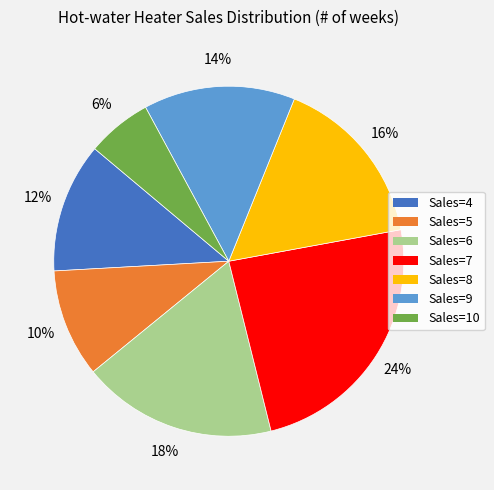

How many slices are in this pie chart?

7